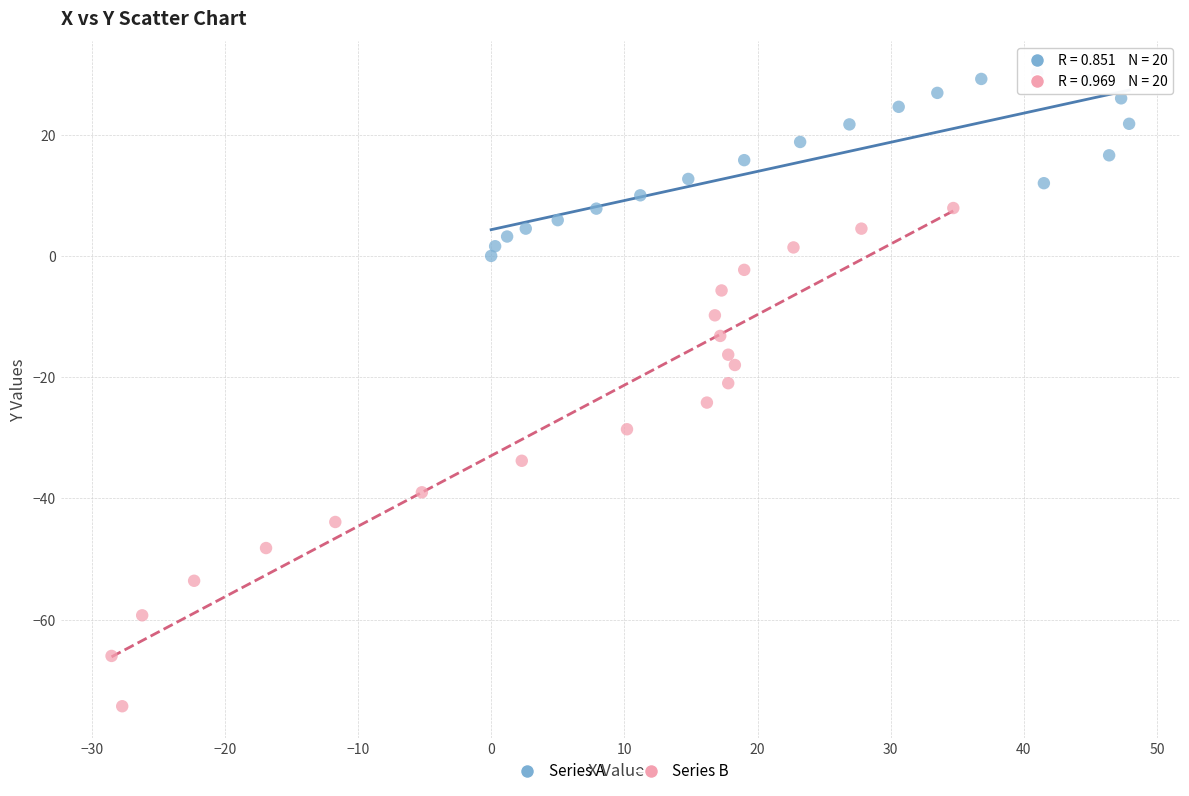

What are all the series names shown in the legend?

Series A, Series B